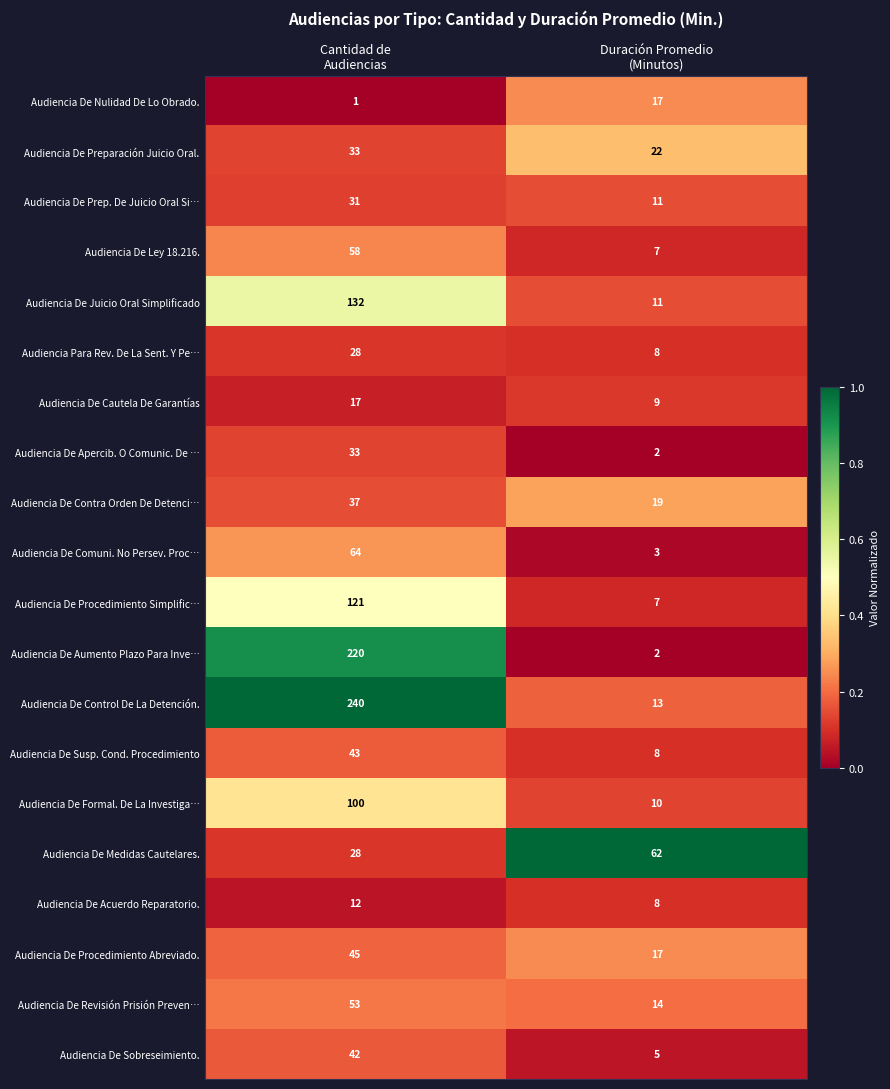

What is the maximum value shown in the chart?

240